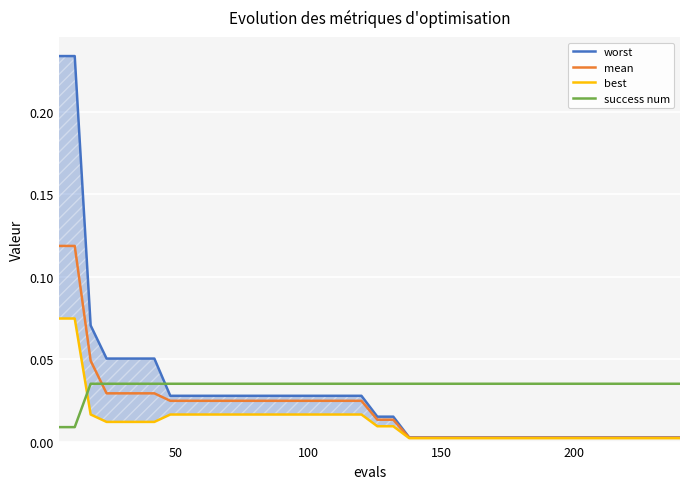

How many intersections are there between mean and success num?

1